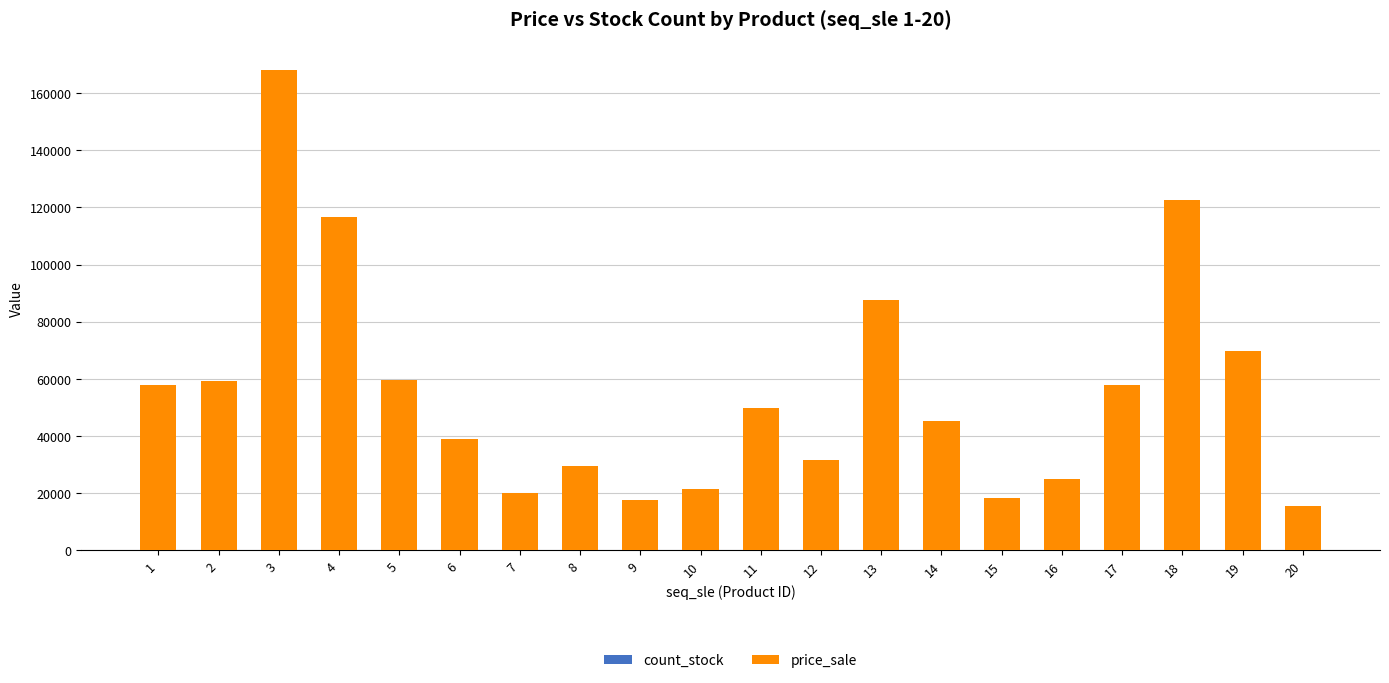

At which category is the sum across all series the highest?

3